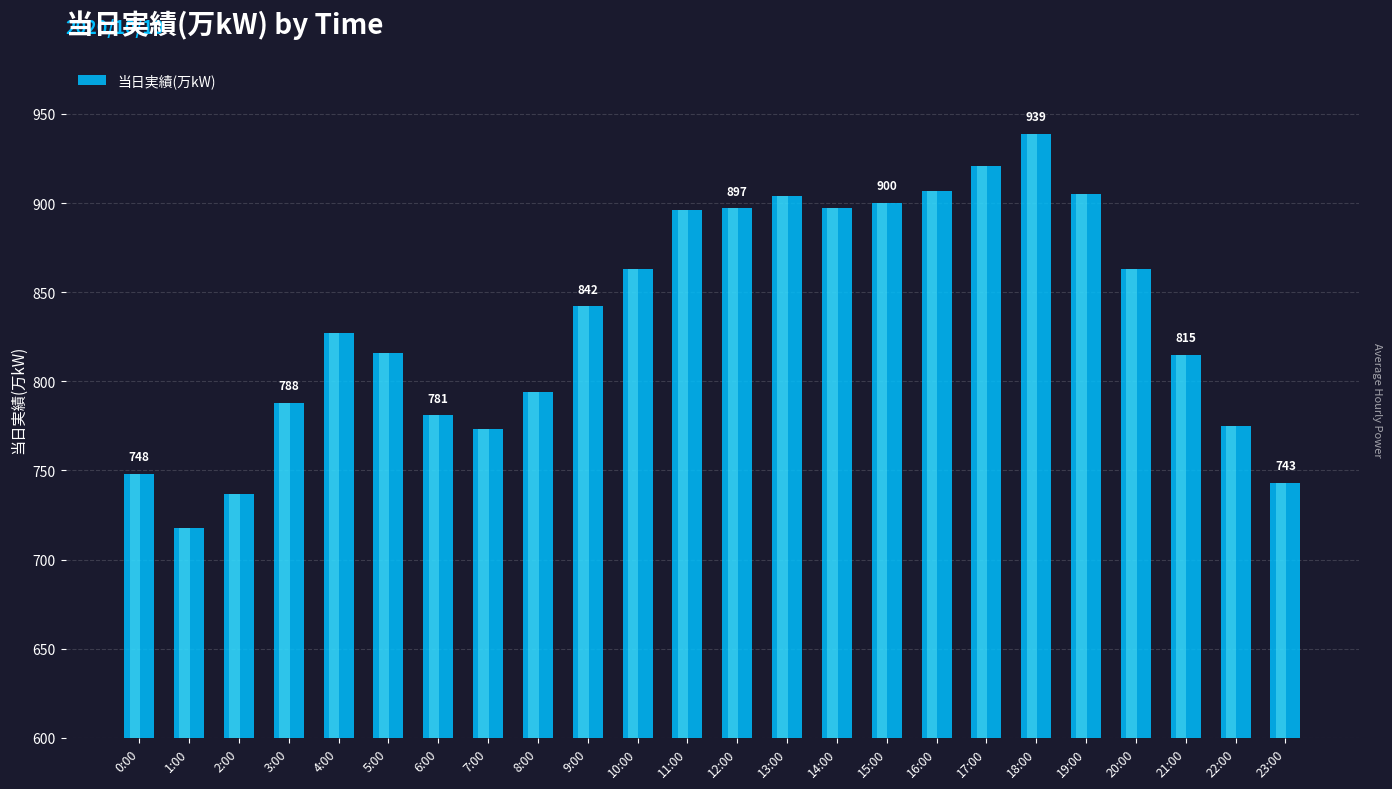

What is the average value?

835